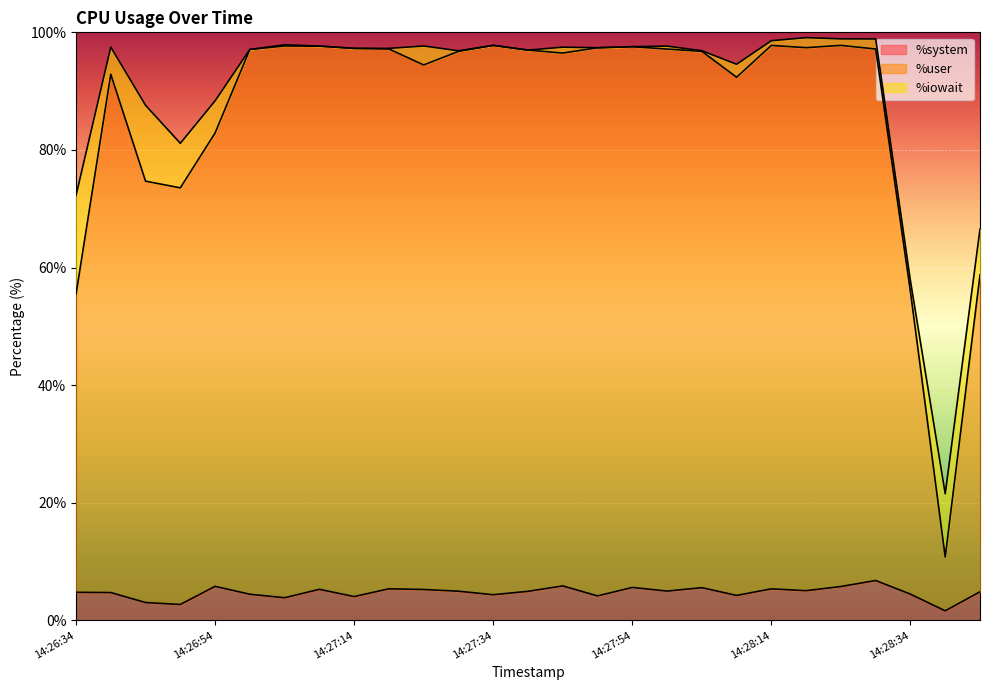

The value of %system at 14:27:34 is 4.3. True or false?

True